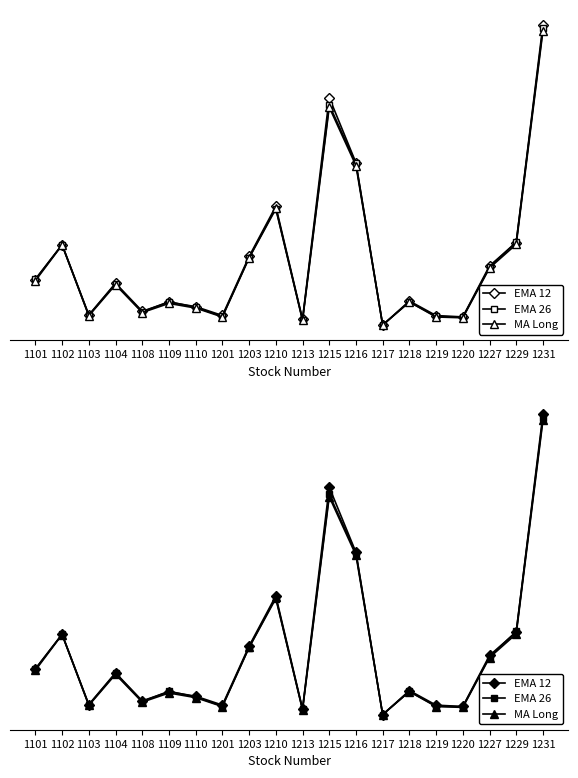

What are all the series names shown in the legend?

EMA 12, EMA 26, MA Long